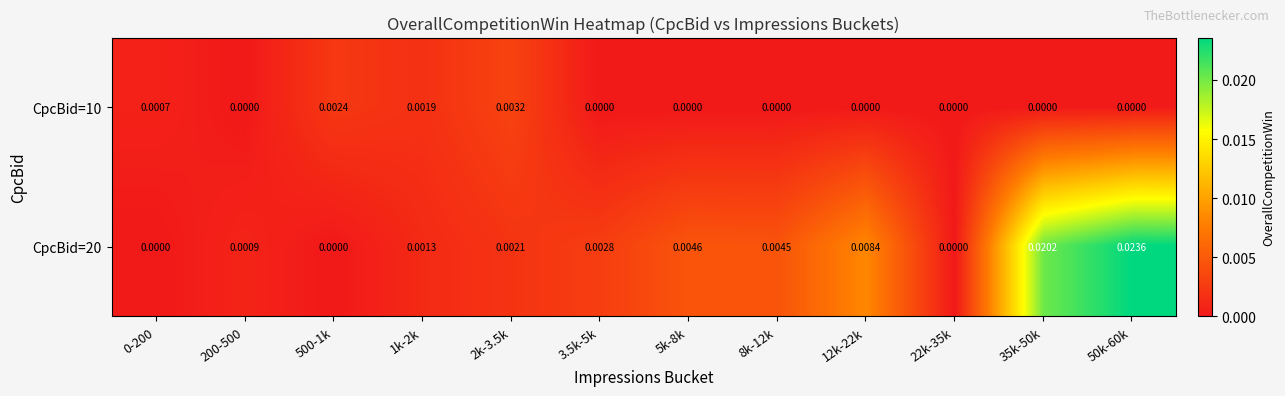

Which series has the largest range (max minus min)?

CpcBid=20